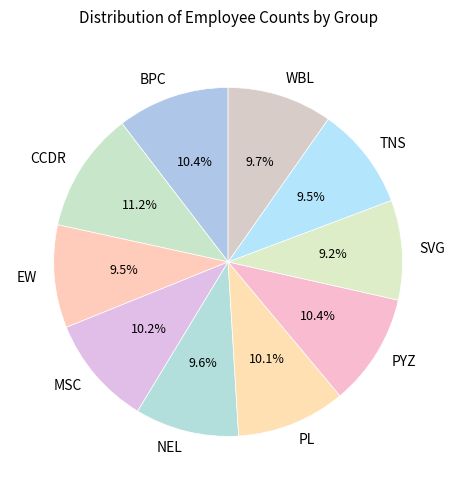

To the nearest percent, what is the difference between the largest and smallest slice percentages?

2%